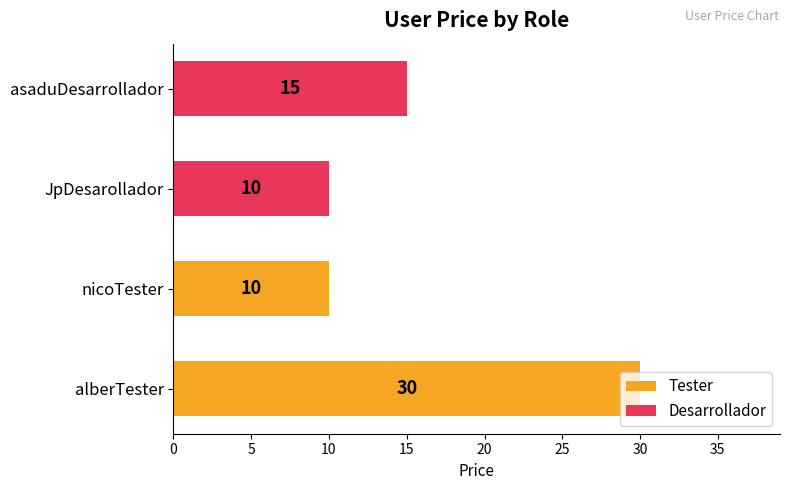

Reading left to right, extract all data points from this chart.

Tester: 30	10
Desarrollador: 10	15